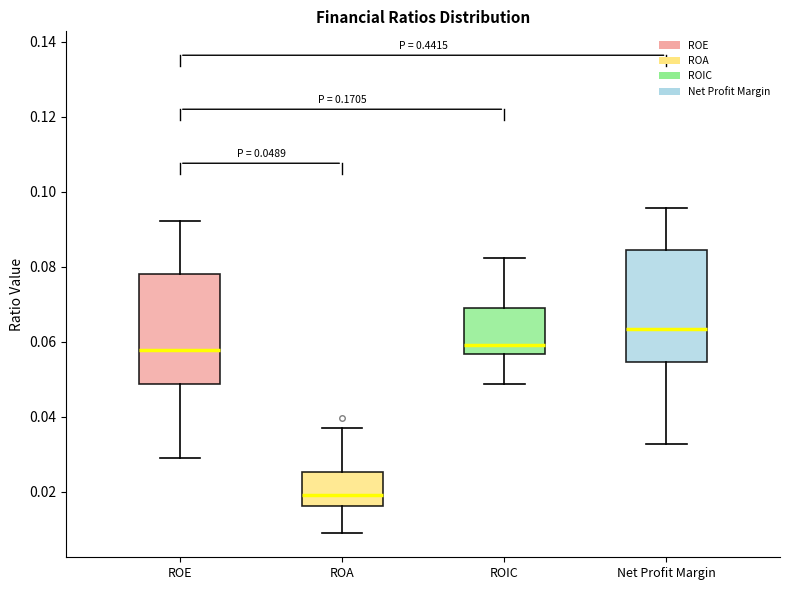

Which box has the lowest median line?

ROA